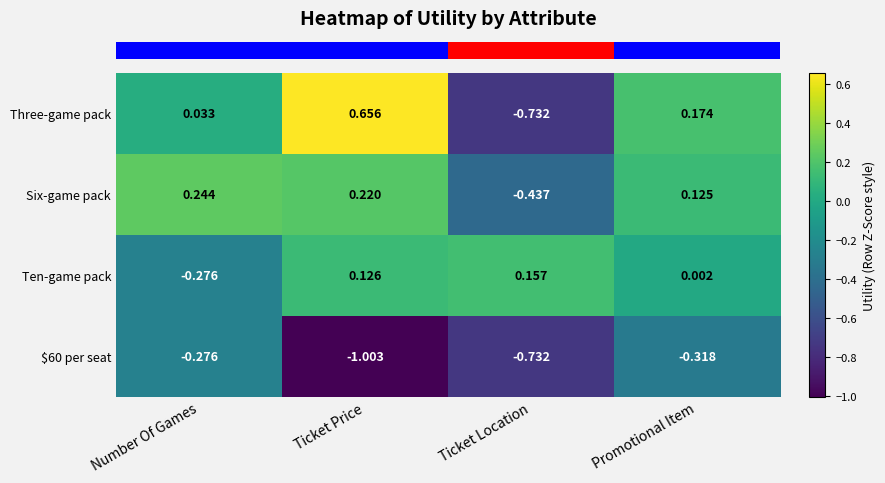

Which category has the highest value in the Ten-game pack series?

Ticket Location